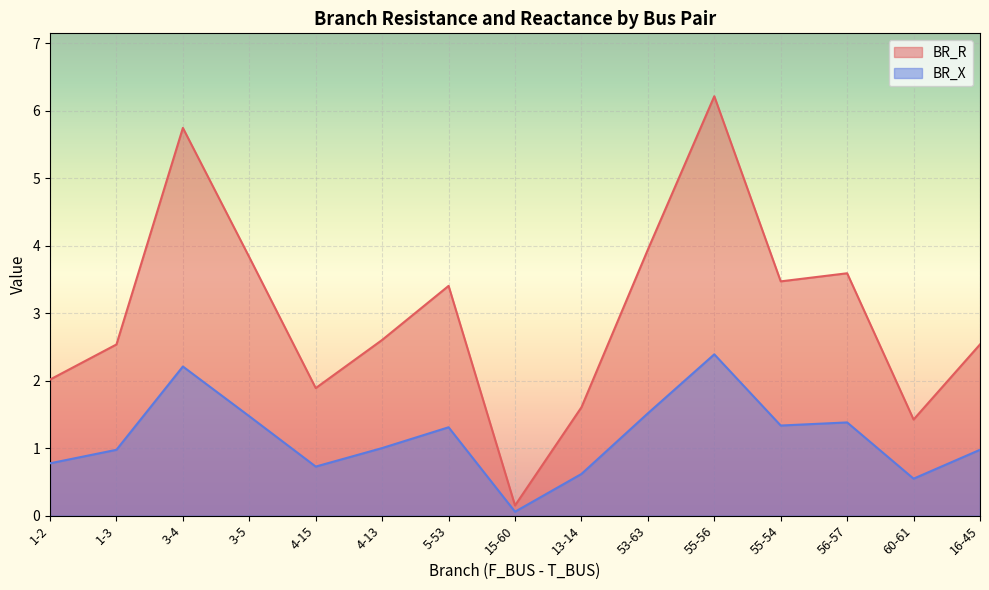

Is it true that BR_X equals 1.4 at 16-45?

False